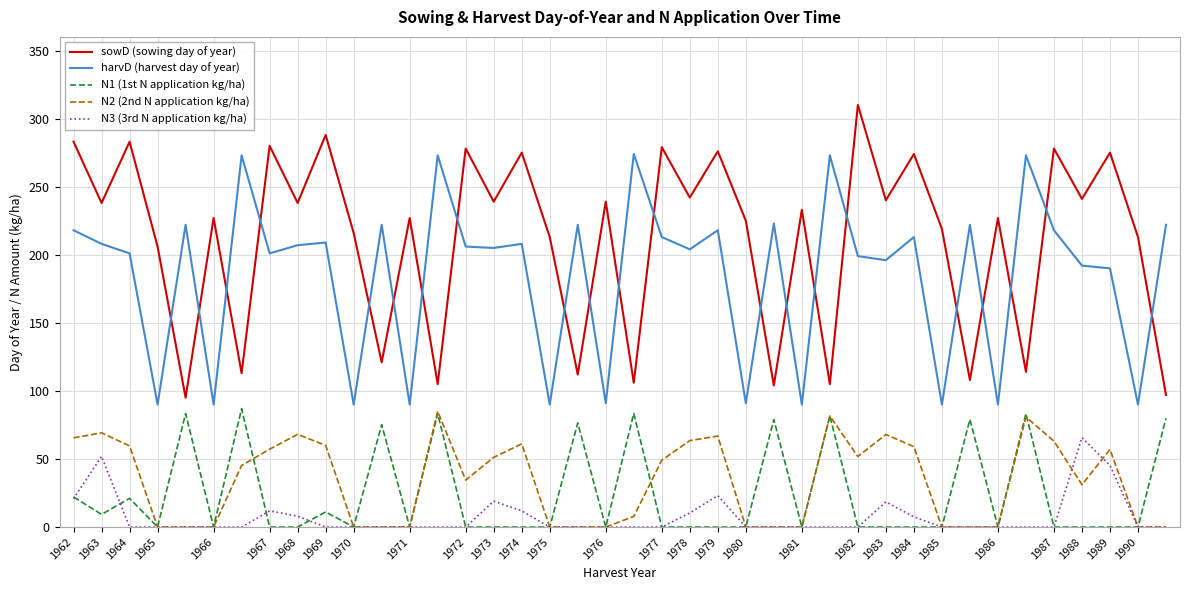

What is the lowest value of the harvD (harvest day of year) series?

90.0